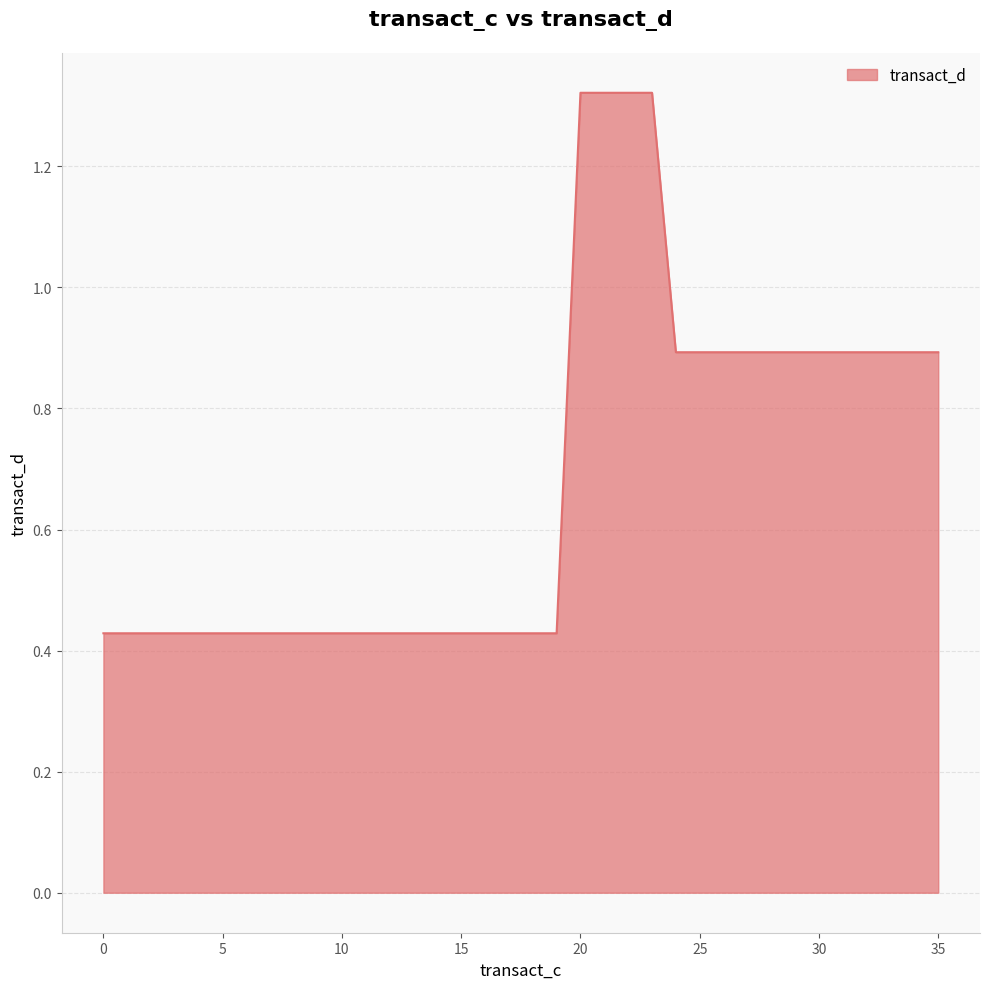

What is the label of the 18th point from the right?

18